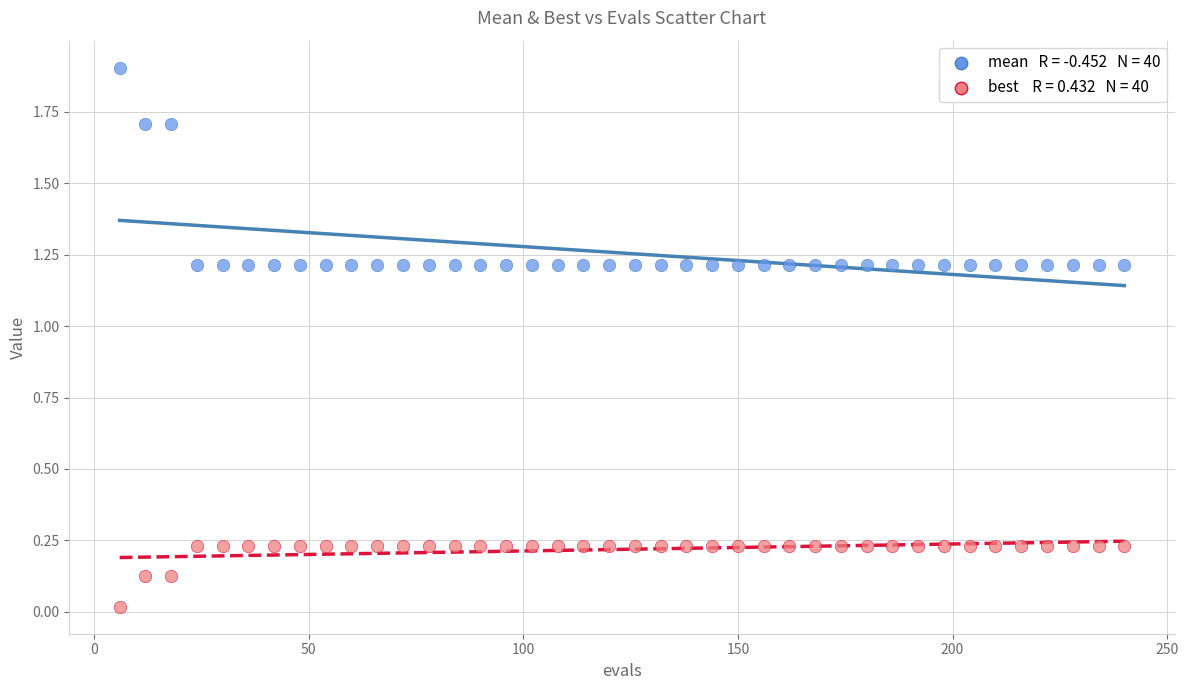

Across all data points, what is the range of Y values (max minus min)?

1.9